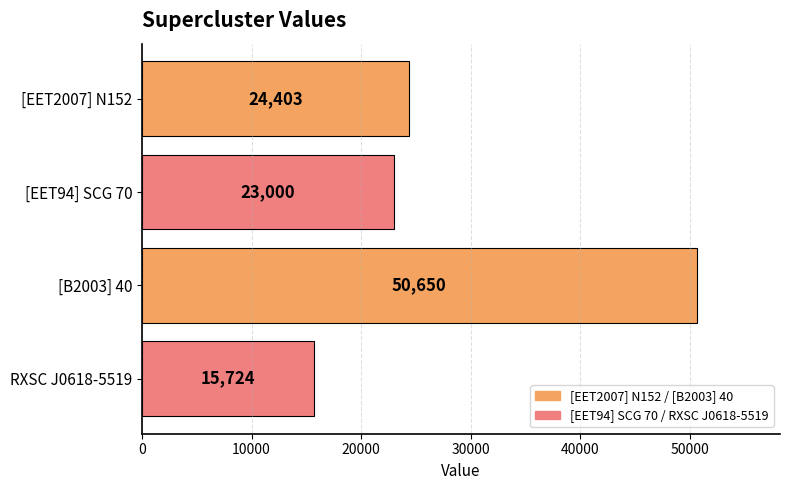

What is the maximum value shown in the chart?

50650